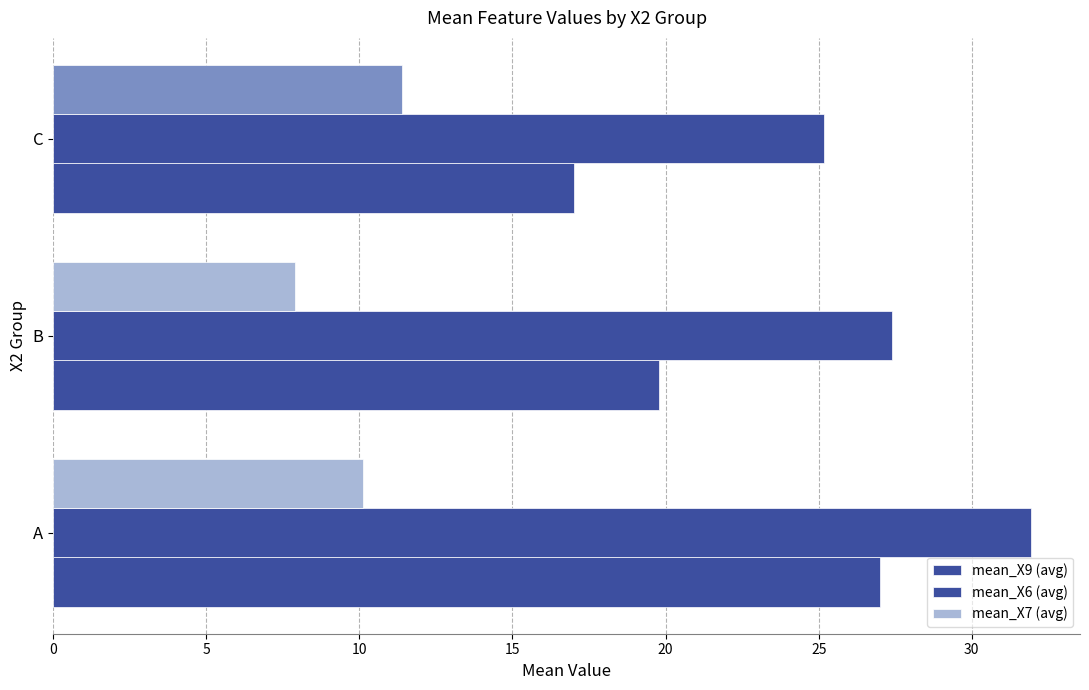

Which series has the largest total across all categories?

mean_X6 (avg)